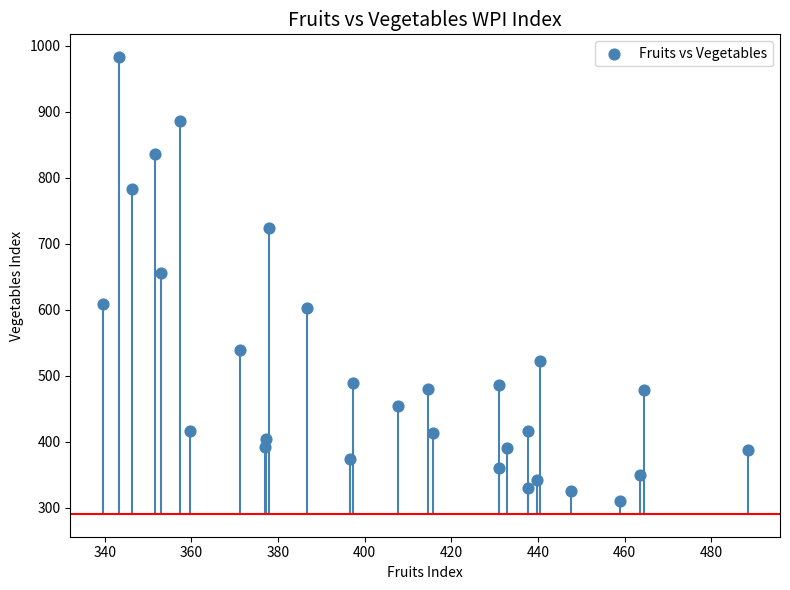

What Y value in the scatter plot is closest to 646?

656.3